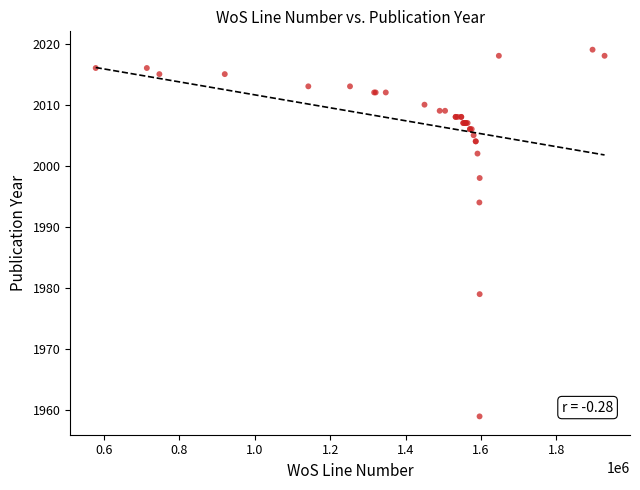

What Y value in the scatter plot is closest to 1989?

1994